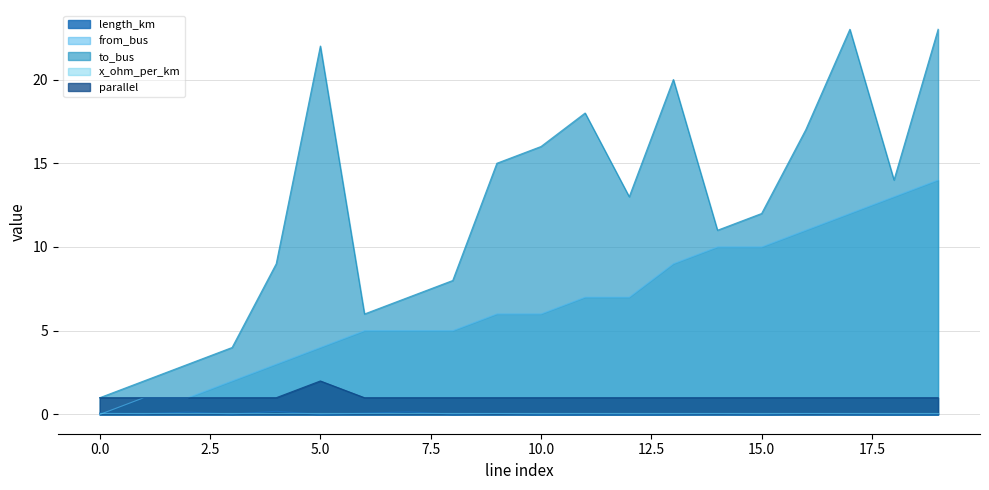

True or false: parallel and to_bus cross at least once.

False